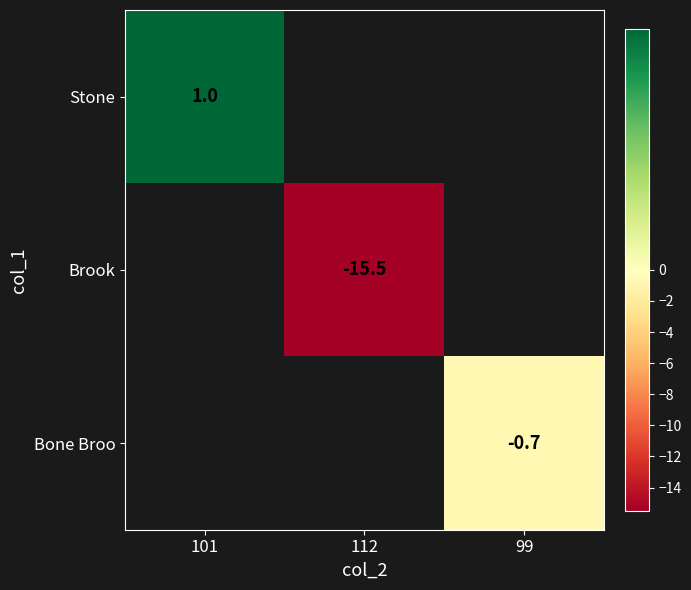

At which category does the chart reach its peak across all series?

101